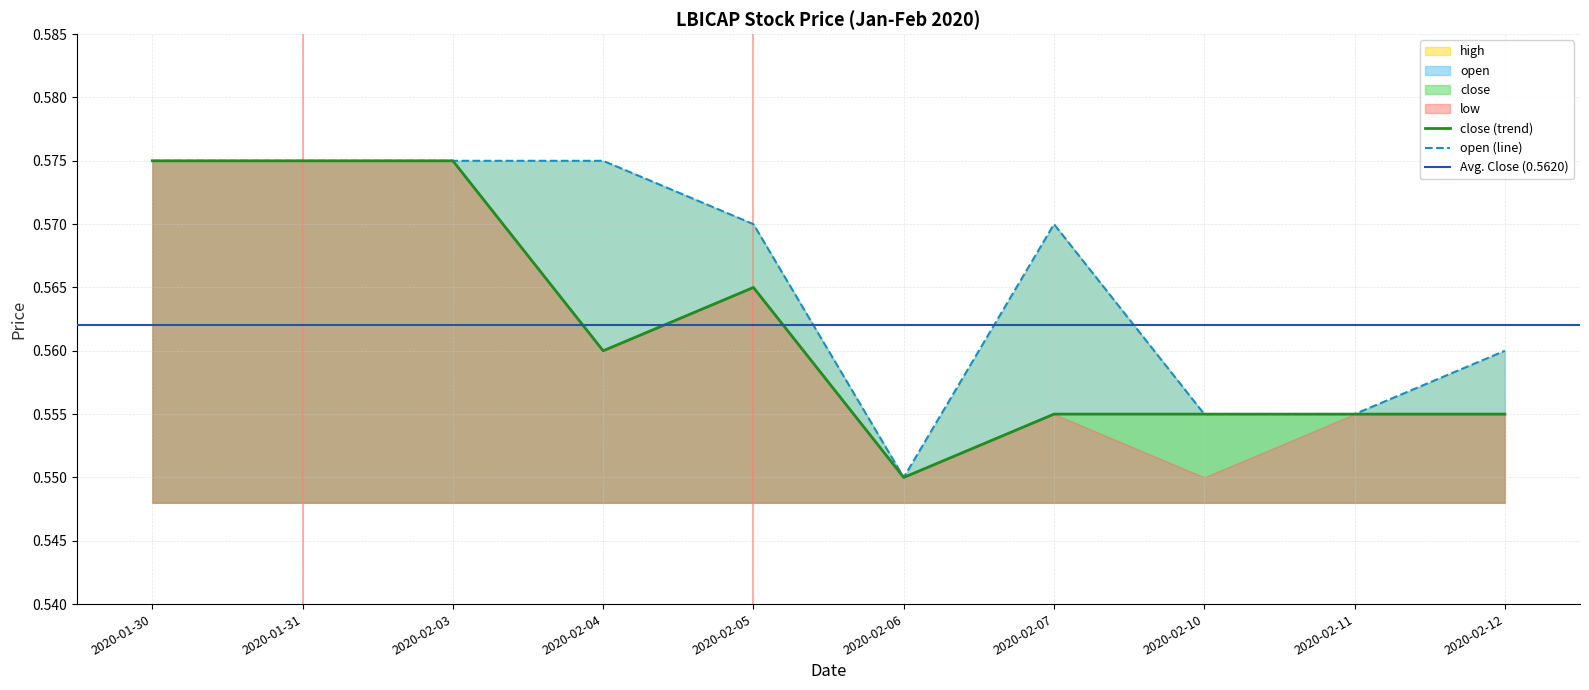

What is the sum of all low values?

5.6